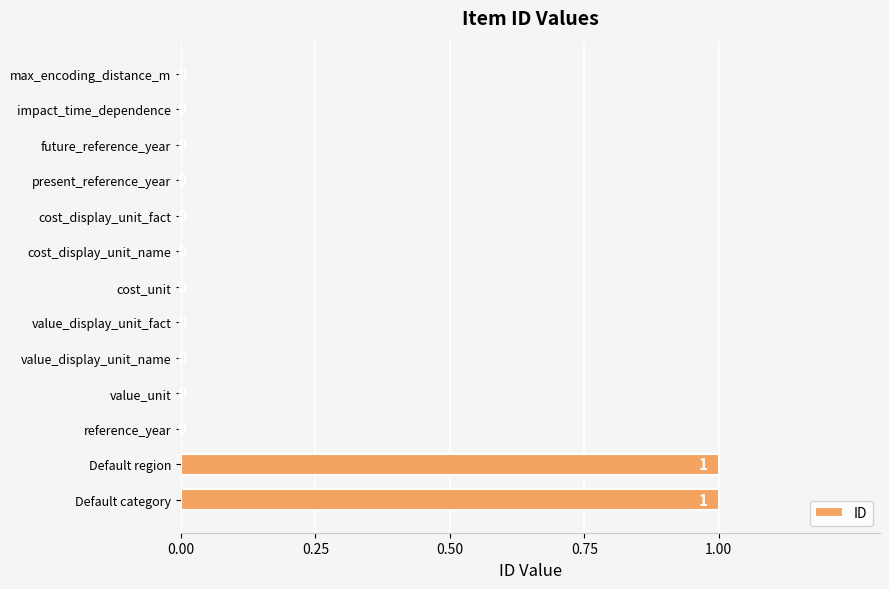

How many values are between 0 and 1?

13